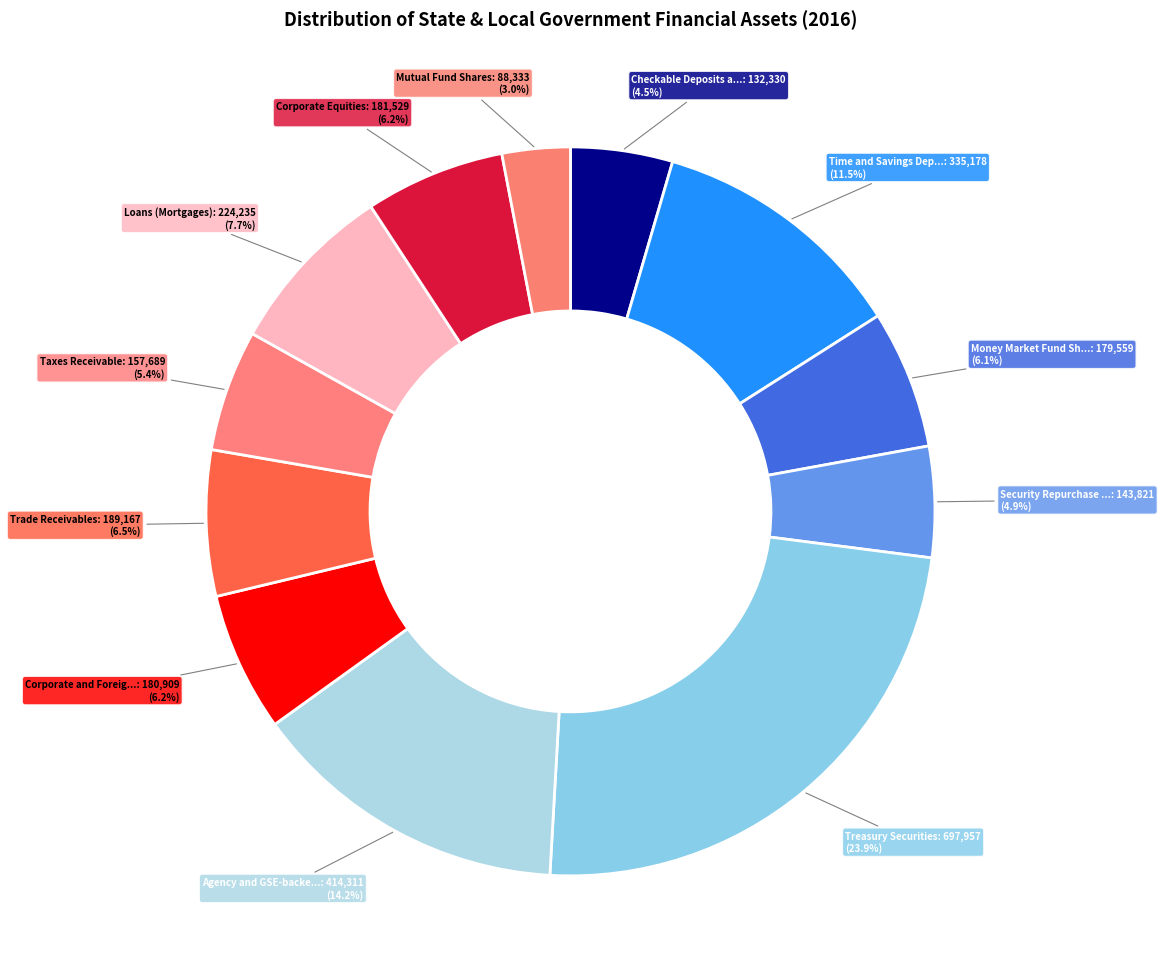

Rank the categories by value from highest to lowest.

Treasury Securities, Agency and GSE-backed Securities, Time and Savings Deposits, Loans (Mortgages), Trade Receivables, Corporate Equities, Corporate and Foreign Bonds, Money Market Fund Shares, Taxes Receivable, Security Repurchase Agreements, Checkable Deposits and Currency, Mutual Fund Shares